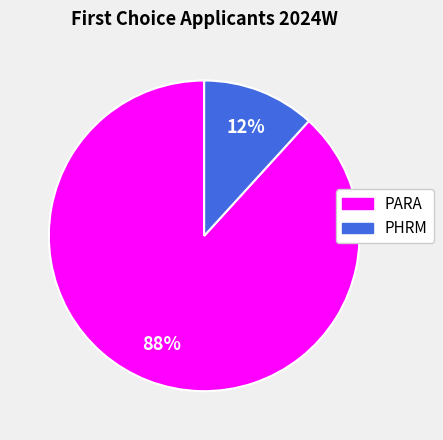

Which category has the smallest portion of the pie?

PHRM